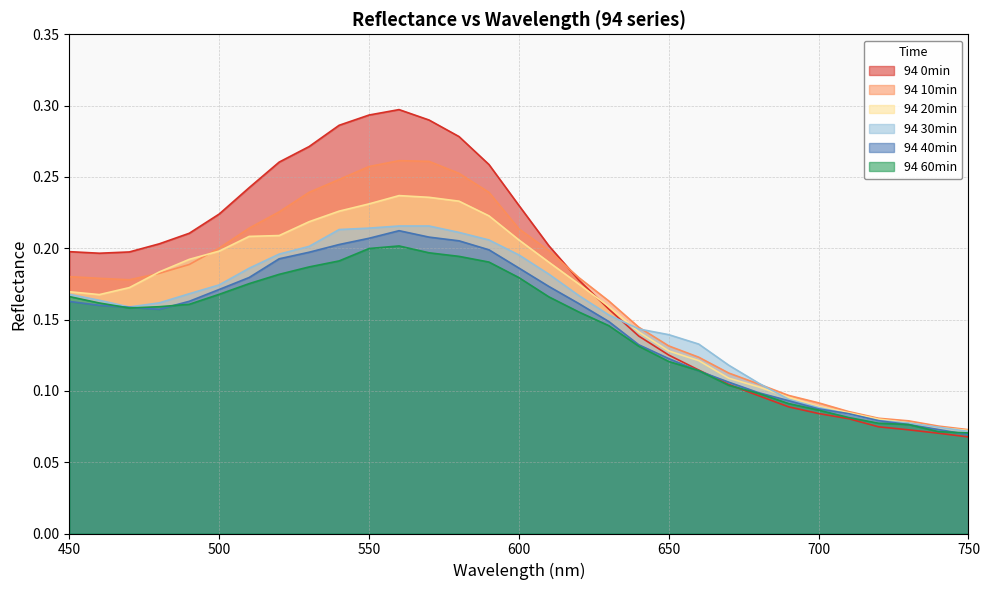

What are all the series names shown in the legend?

94 0min, 94 10min, 94 20min, 94 30min, 94 40min, 94 60min